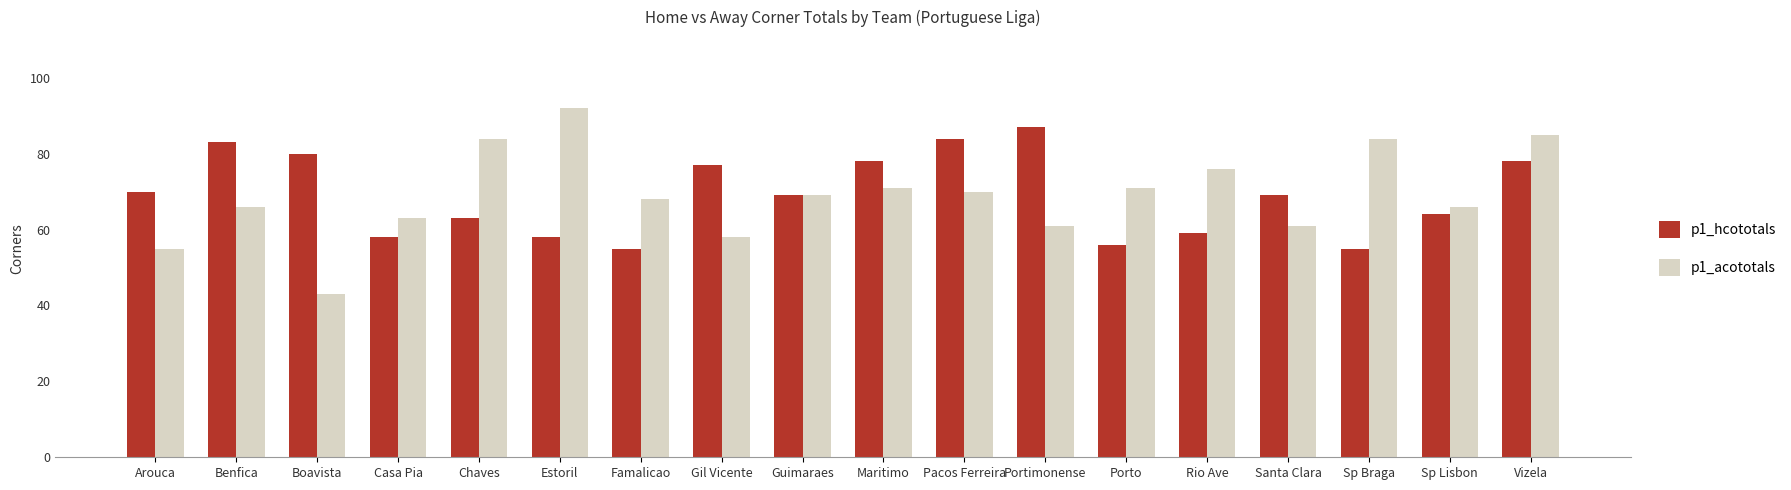

Are the bars grouped side by side (vs. stacked)?

Yes